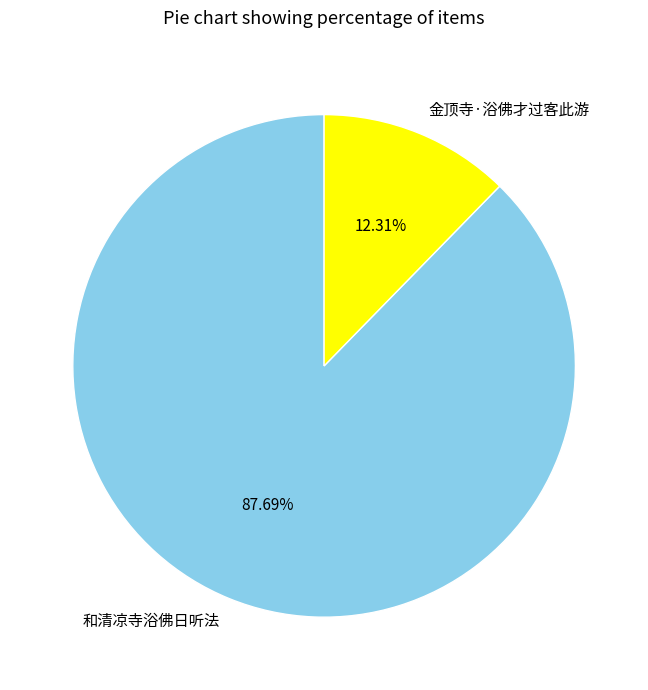

Between 和清凉寺浴佛日听法 and 金顶寺·浴佛才过客此游, which is larger?

和清凉寺浴佛日听法